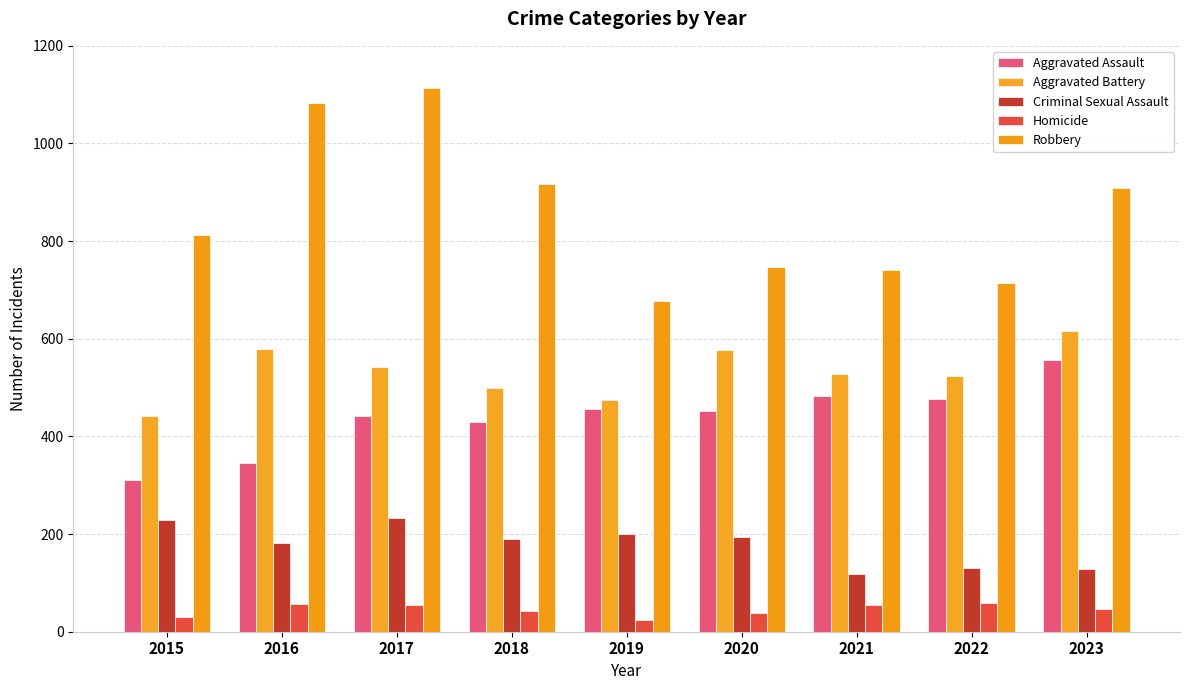

At 2017, list the series in order from smallest to largest.

Homicide, Criminal Sexual Assault, Aggravated Assault, Aggravated Battery, Robbery